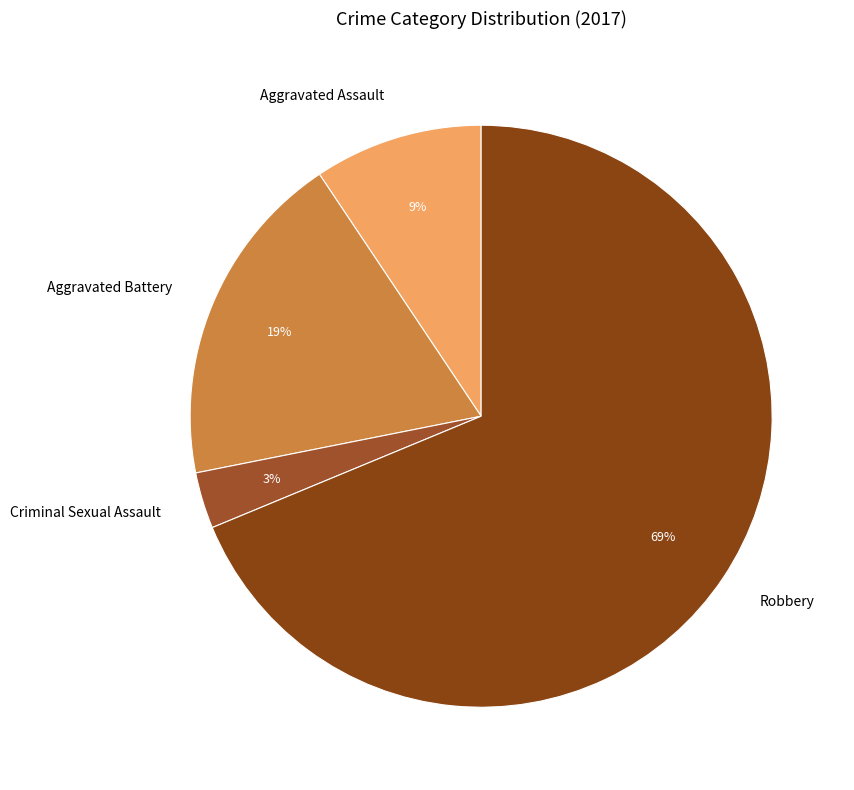

Is the sum of Criminal Sexual Assault and Aggravated Battery greater than half?

No